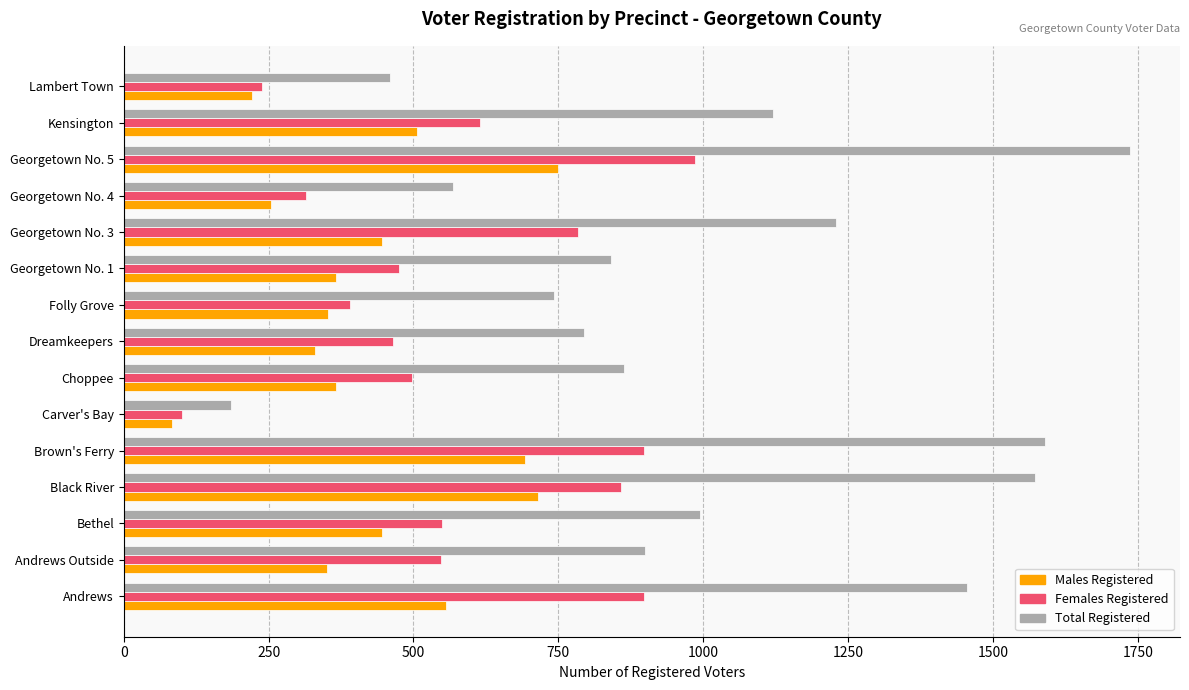

What is the maximum value shown in the chart?

1736